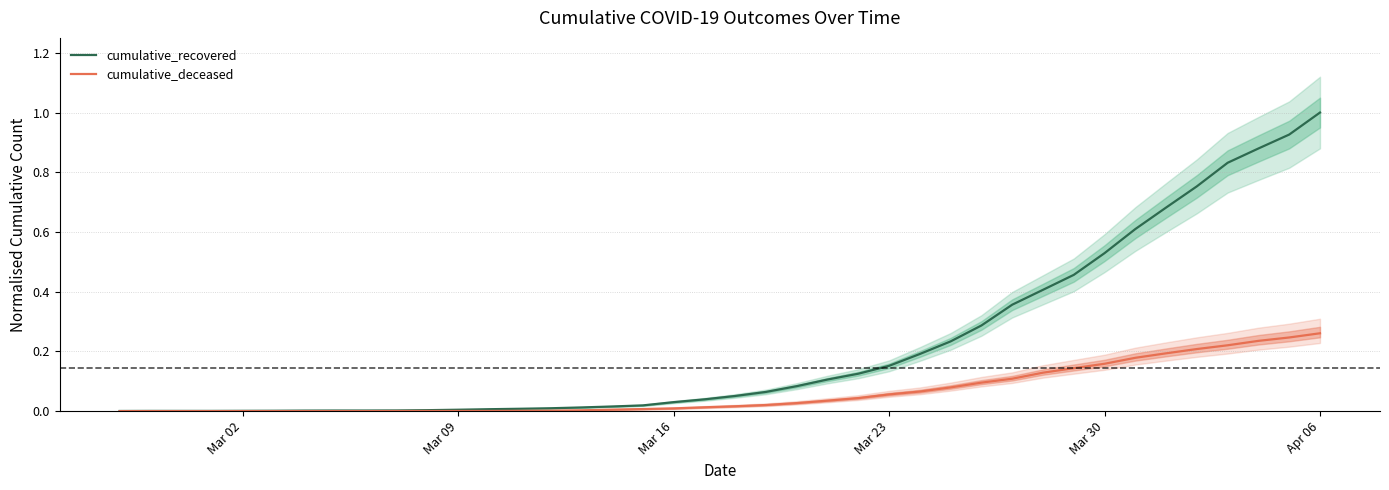

How many data points does each series have?

40